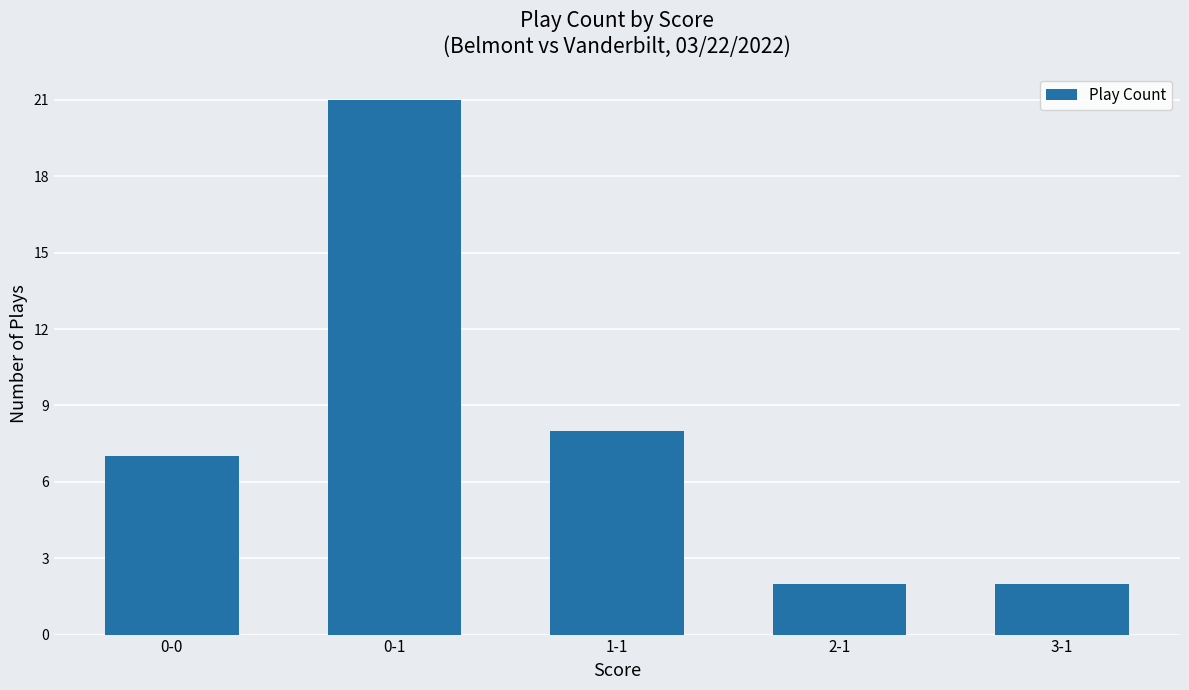

What is the ratio of the value at 0-1 to the value at 3-1?

10.5